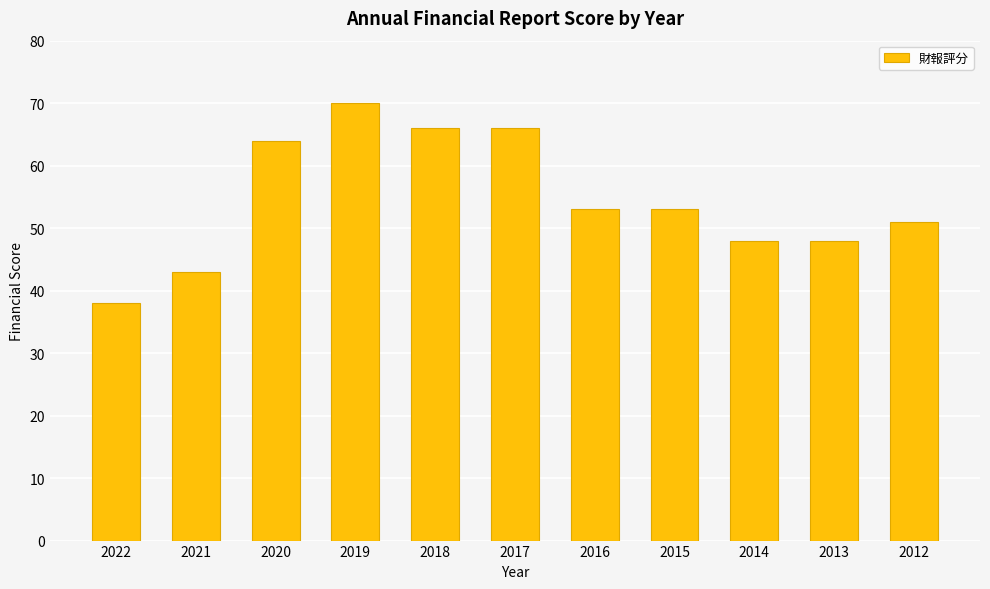

What is the sum of the values at 2017 and 2014?

114